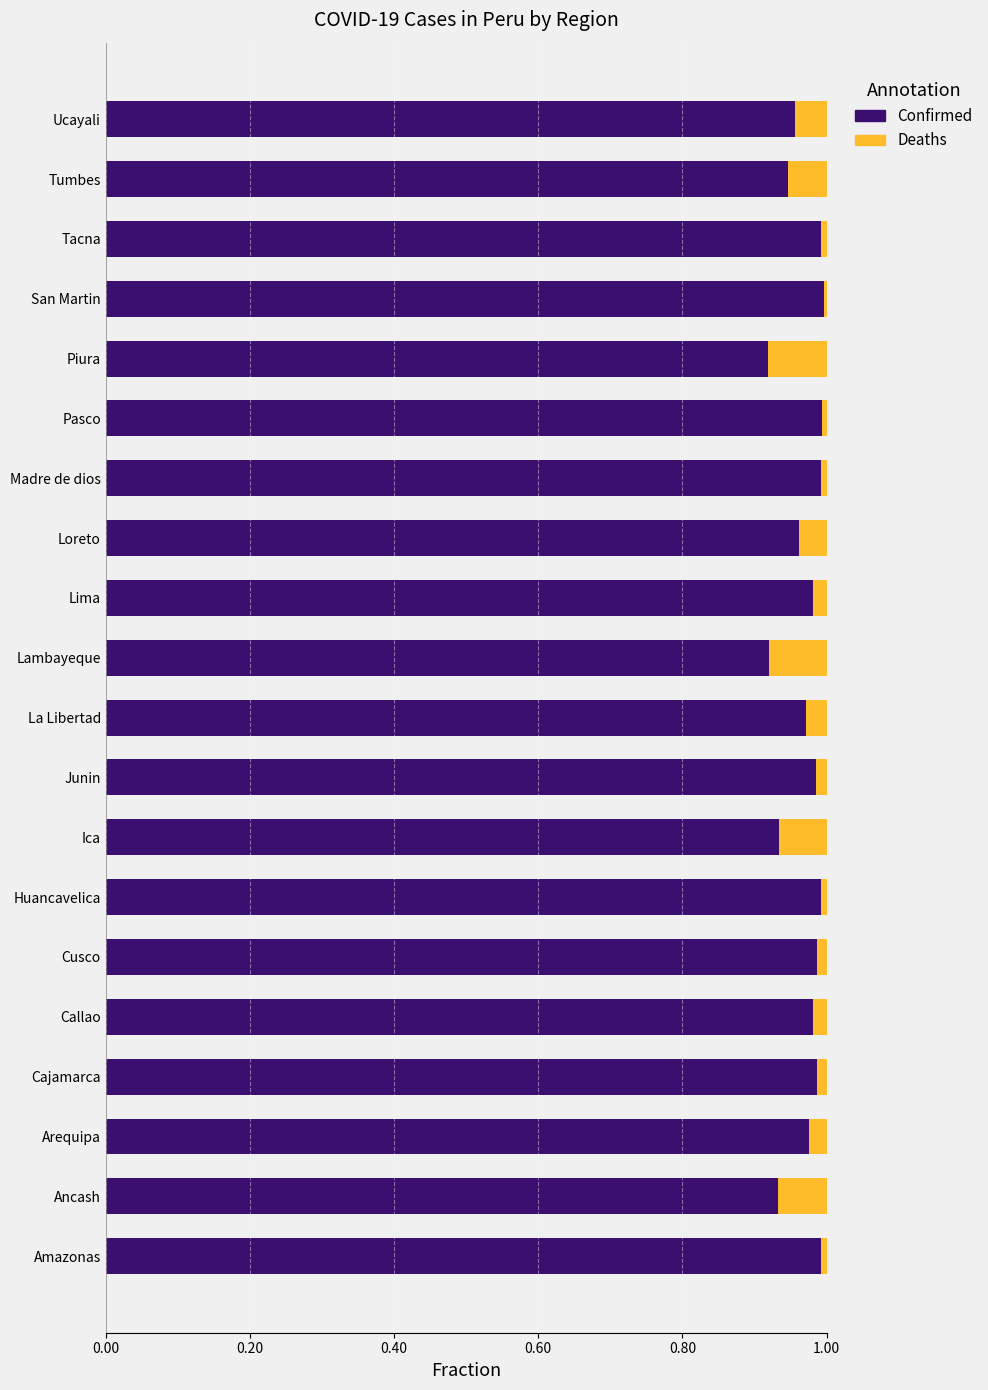

Is it true that Confirmed equals 1.7 at Huancavelica?

False